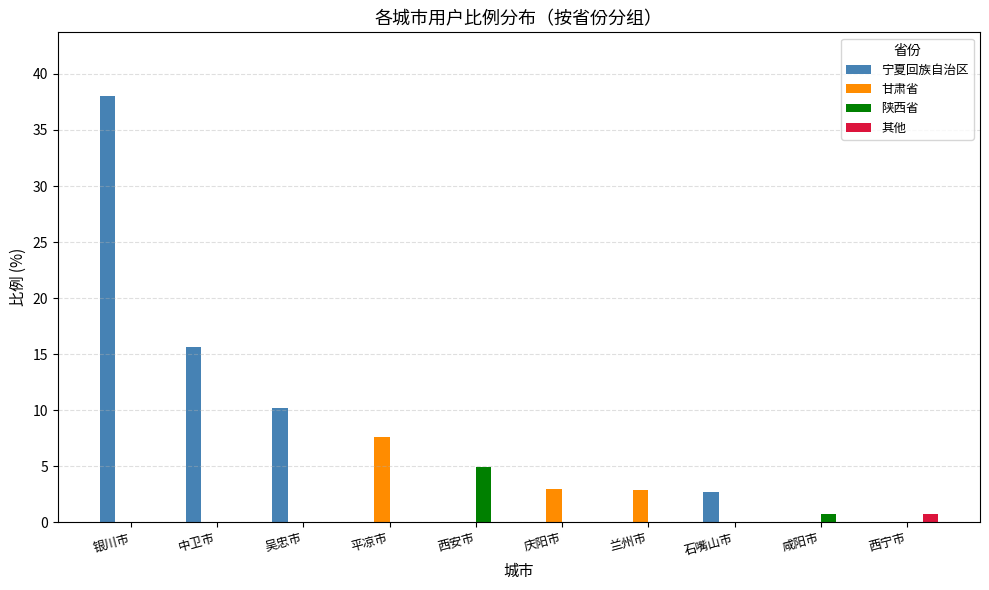

What is the approximate value of 宁夏回族自治区 at 银川市?

38.0